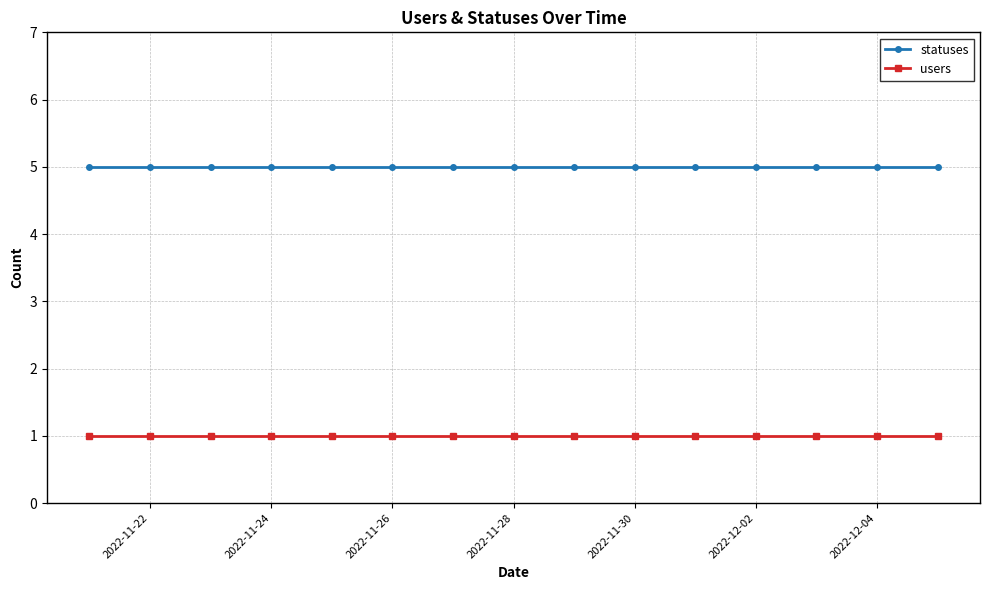

Reading left to right, what are all the values shown in this chart?

statuses: 5	5	5	5	5	5	5	5	5	5	5	5	5	5	5
users: 1	1	1	1	1	1	1	1	1	1	1	1	1	1	1